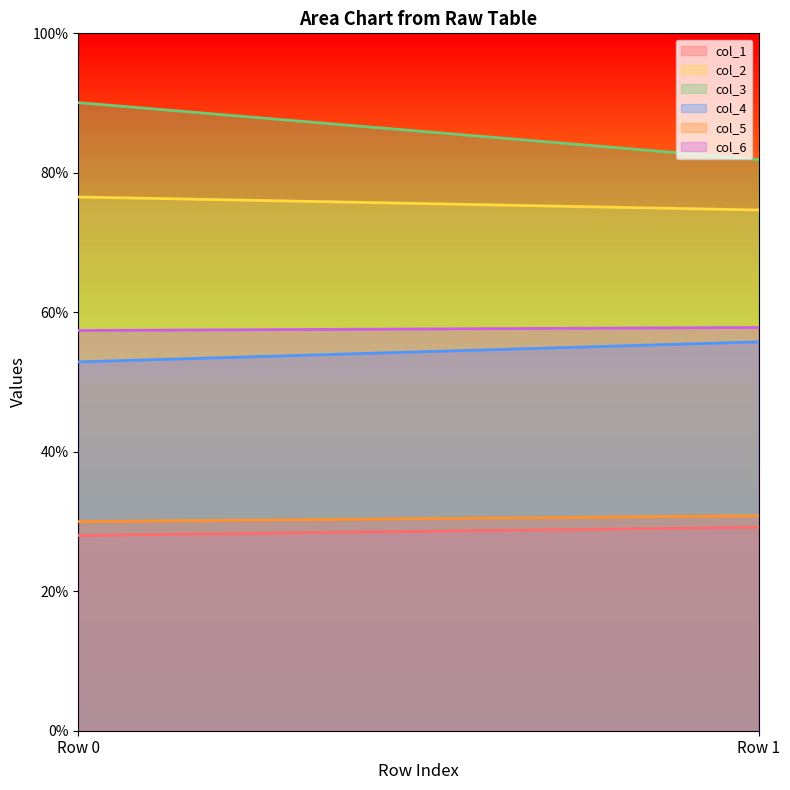

Reading right to left, extract all data points from this chart.

col_1: 29.2	28.0
col_2: 74.7	76.5
col_3: 81.9	90.1
col_4: 55.8	52.9
col_5: 30.8	30.0
col_6: 57.8	57.4